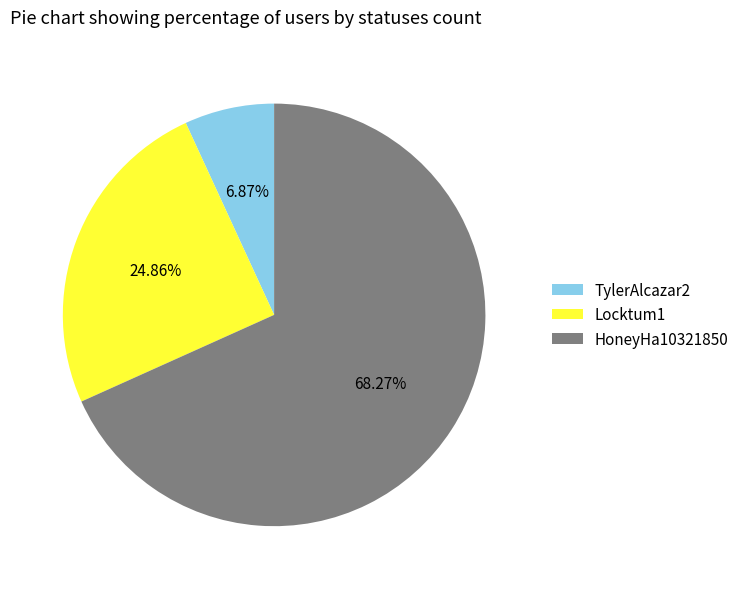

To the nearest percent, what percentage of the pie is Locktum1?

25%